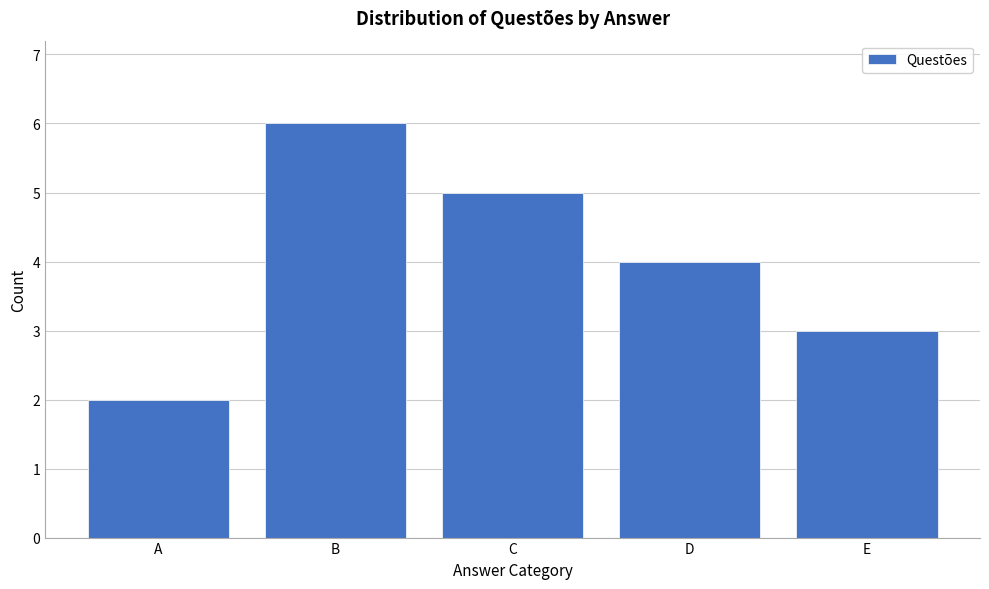

Reading right to left, list all the values displayed in this chart.

3	4	5	6	2